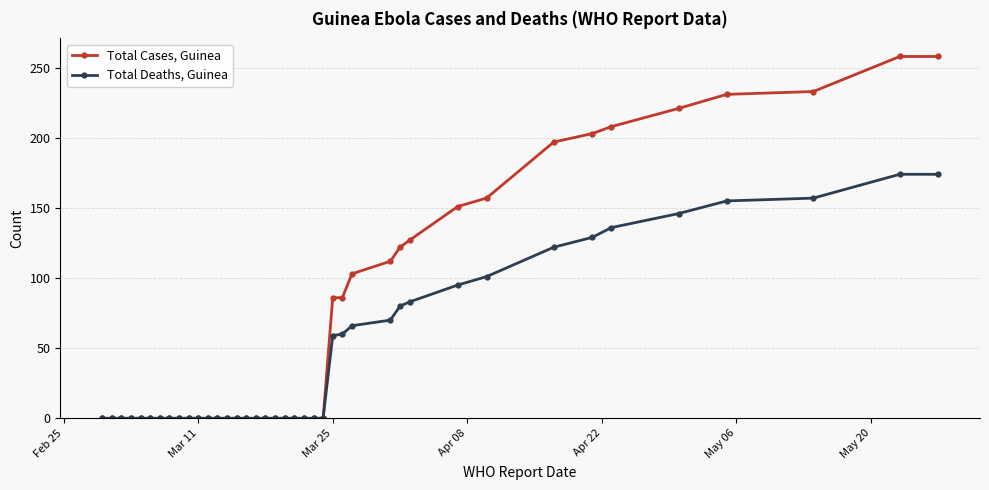

Which series has the largest total across all categories?

Total Cases, Guinea